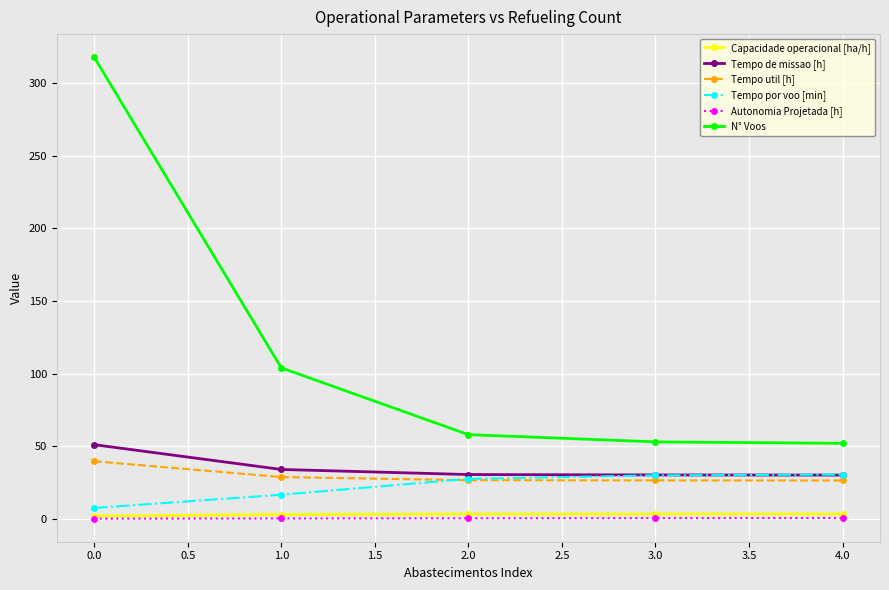

At which label does Tempo por voo [min] first exceed 27?

2.0